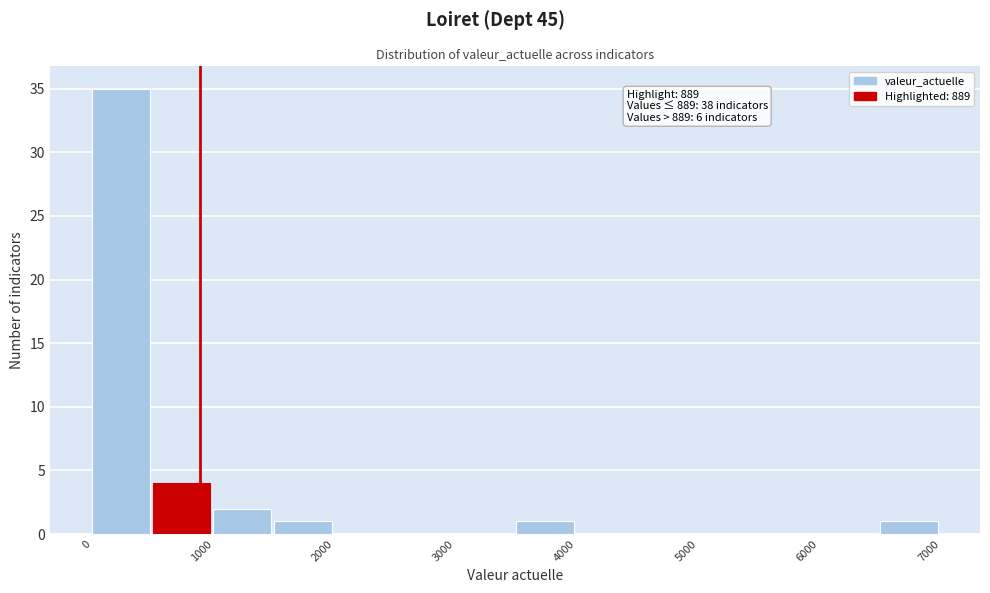

Over which range of the x-axis is the bar tallest?

0 to 500